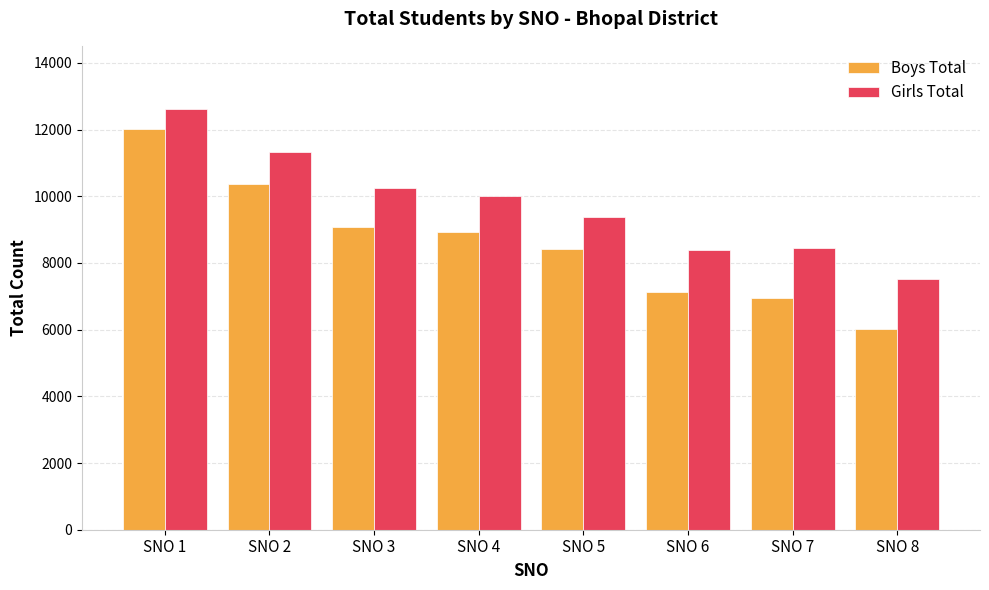

How many groups of bars are there?

8